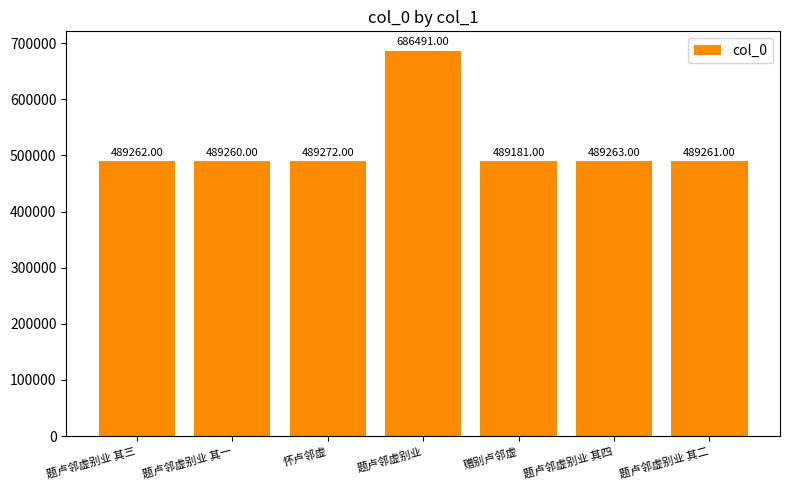

Reading right to left, extract all data points from this chart.

题卢邻虚别业 其二=489261	题卢邻虚别业 其四=489263	赠别卢邻虚=489181	题卢邻虚别业=686491	怀卢邻虚=489272	题卢邻虚别业 其一=489260	题卢邻虚别业 其三=489262